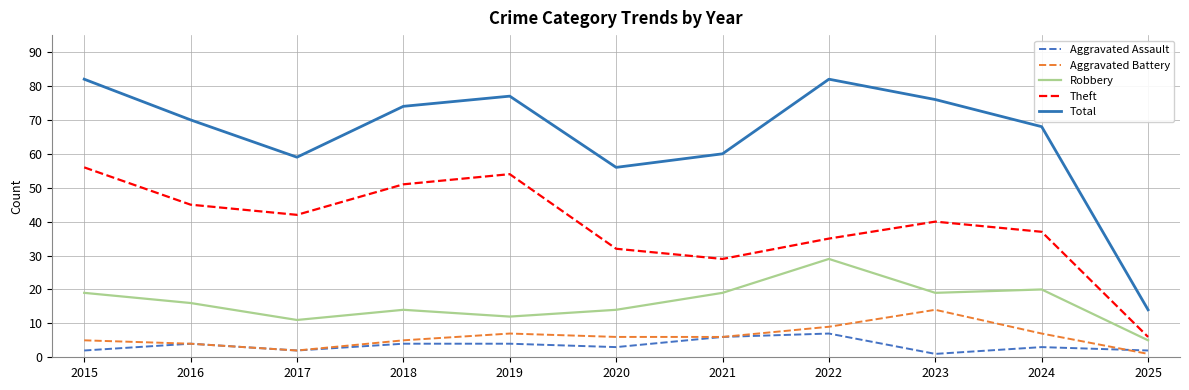

What is the sum of all Aggravated Assault values?

38